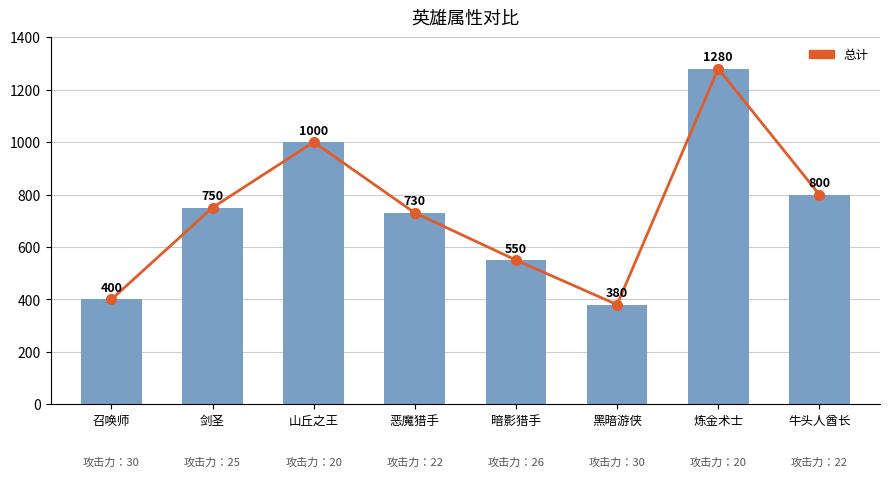

How many values exceed 750?

3